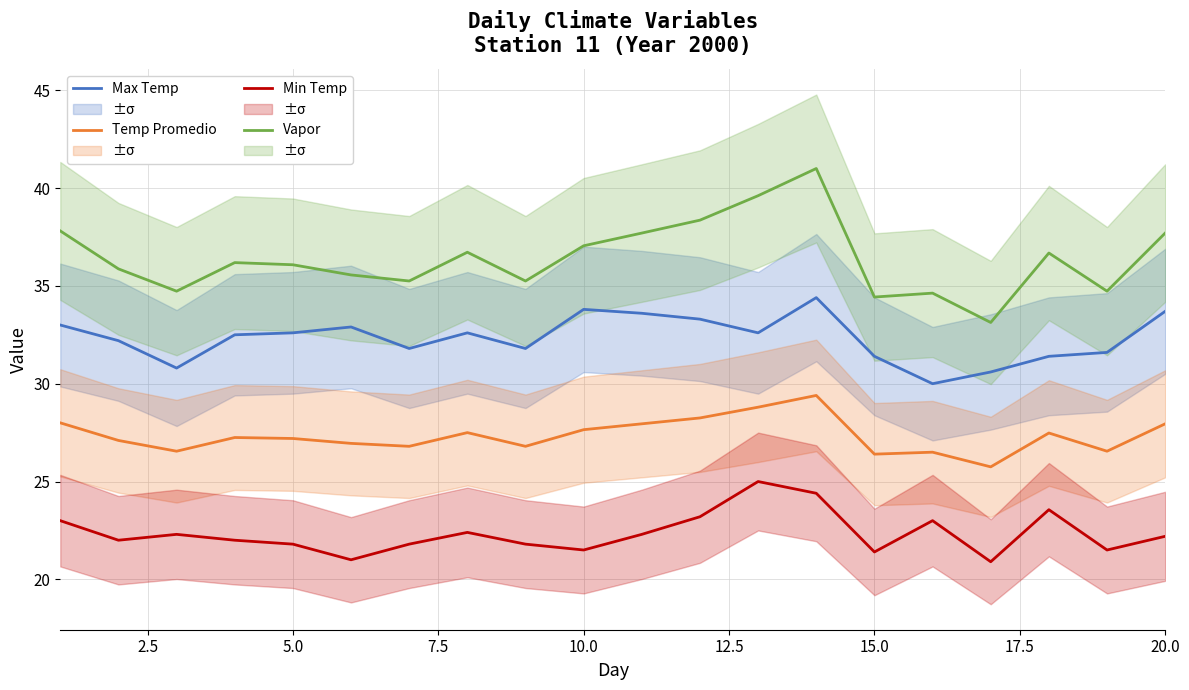

Is the value of Min Temp at 10.0 greater than the value of Vapor at 10.0?

No